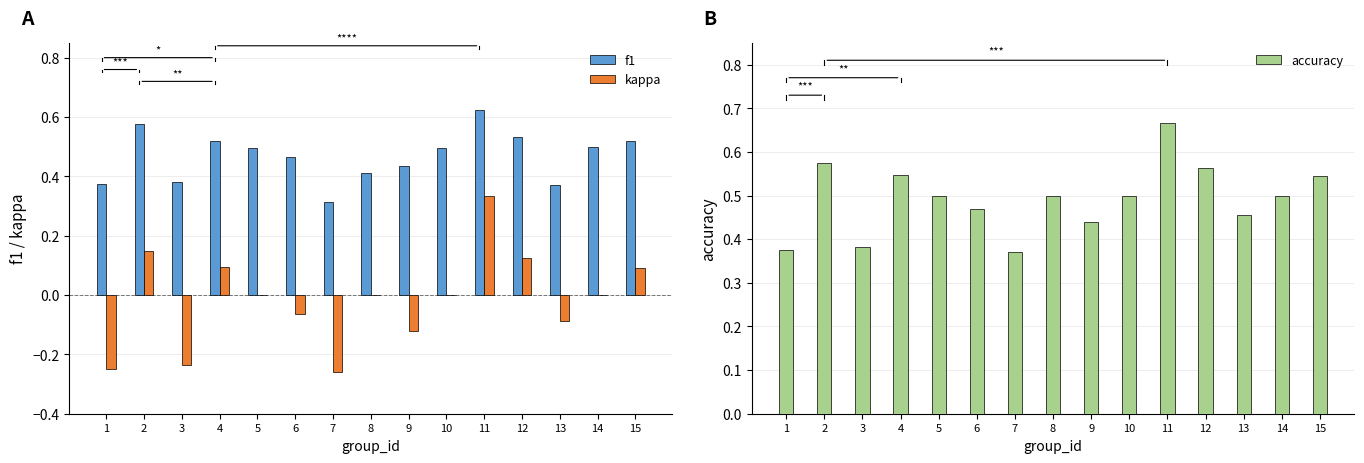

The f1 series shows 0.5 at 4. True or false?

True